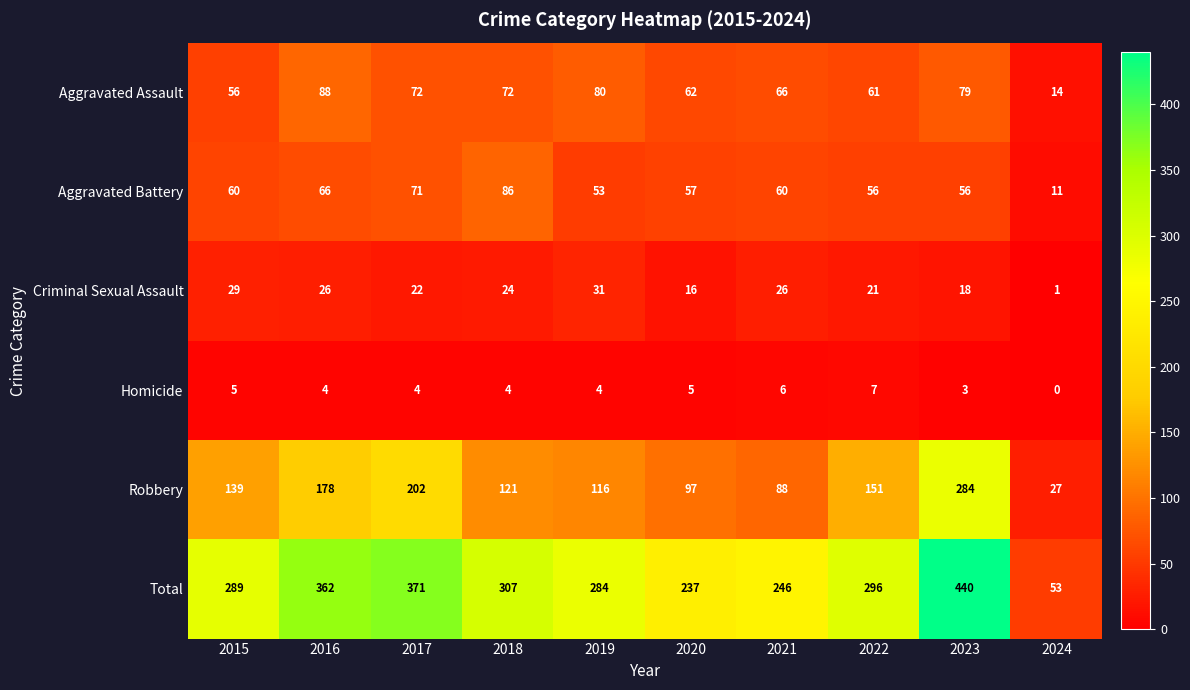

The value of Homicide at 2024 is -3. True or false?

False